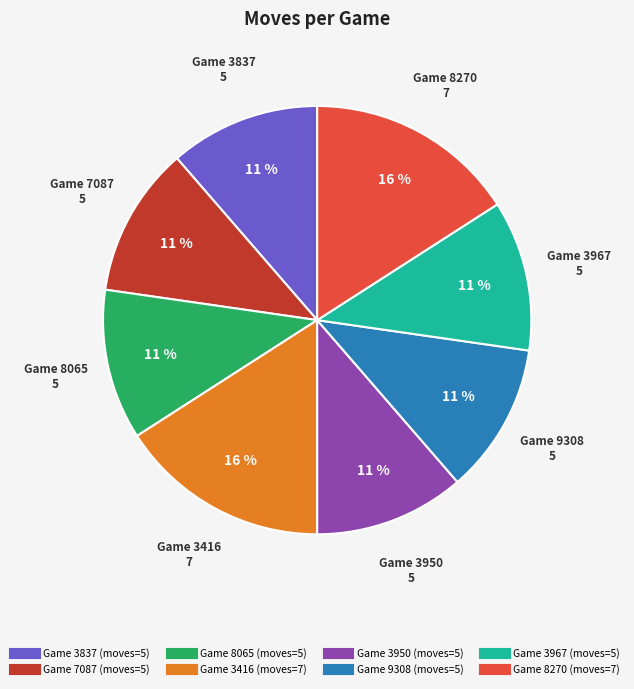

Is there a majority slice in this chart?

No